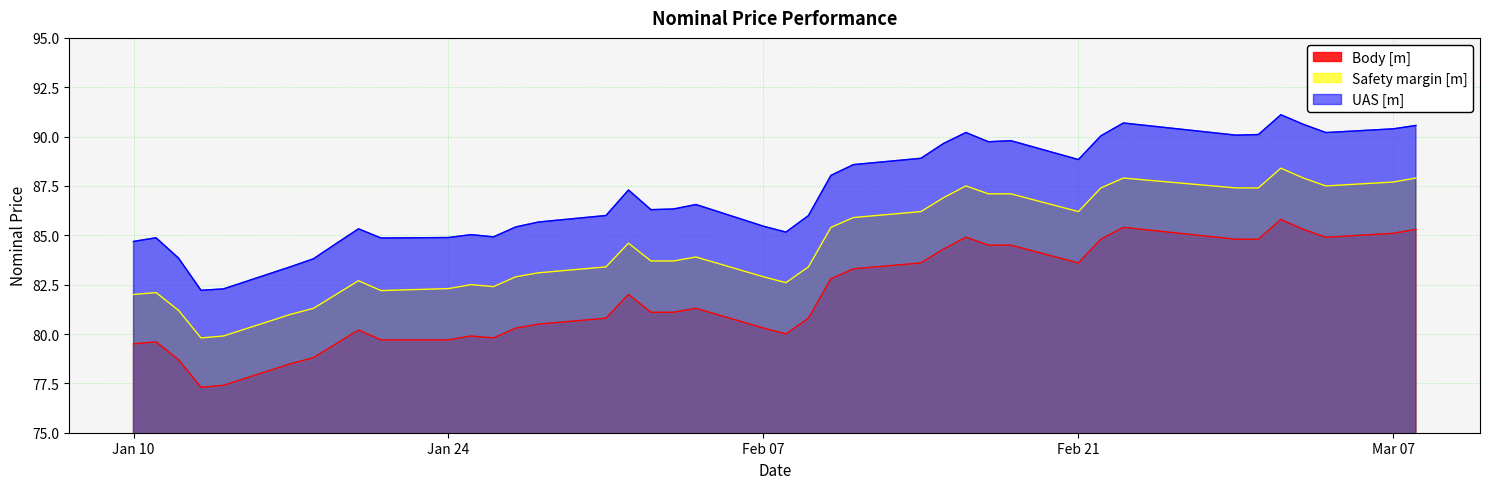

How many lines are shown in the chart?

3